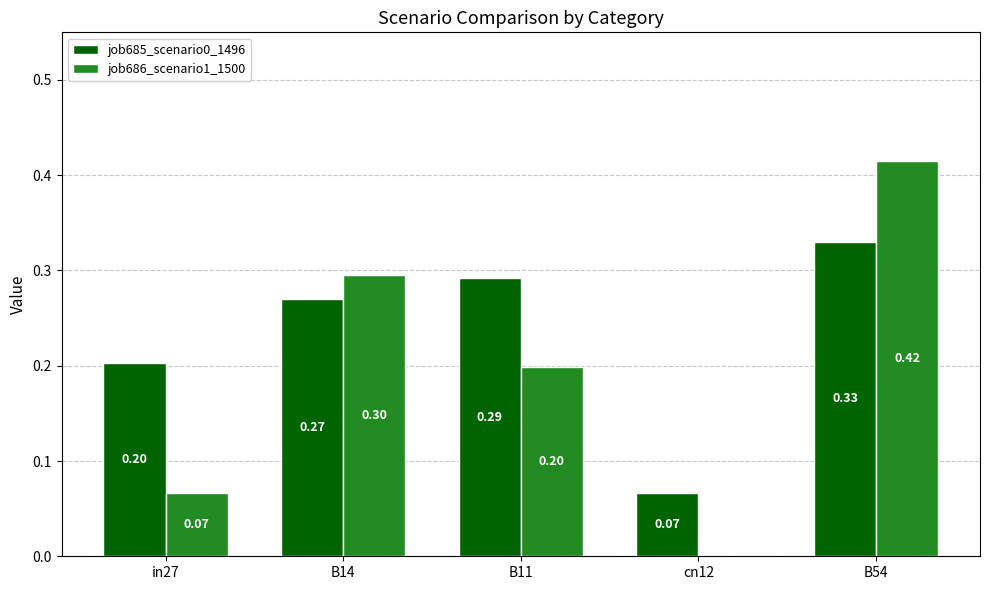

At which category is the sum across all series the highest?

B54